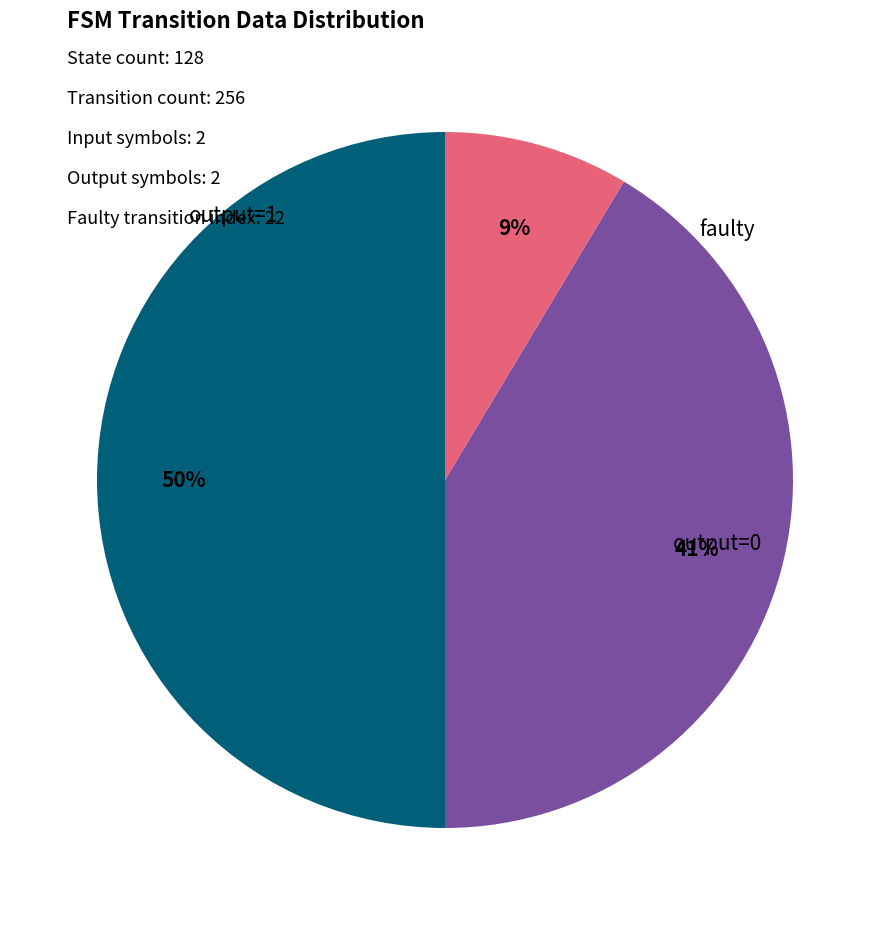

To the nearest percent, what is the average slice percentage?

33%